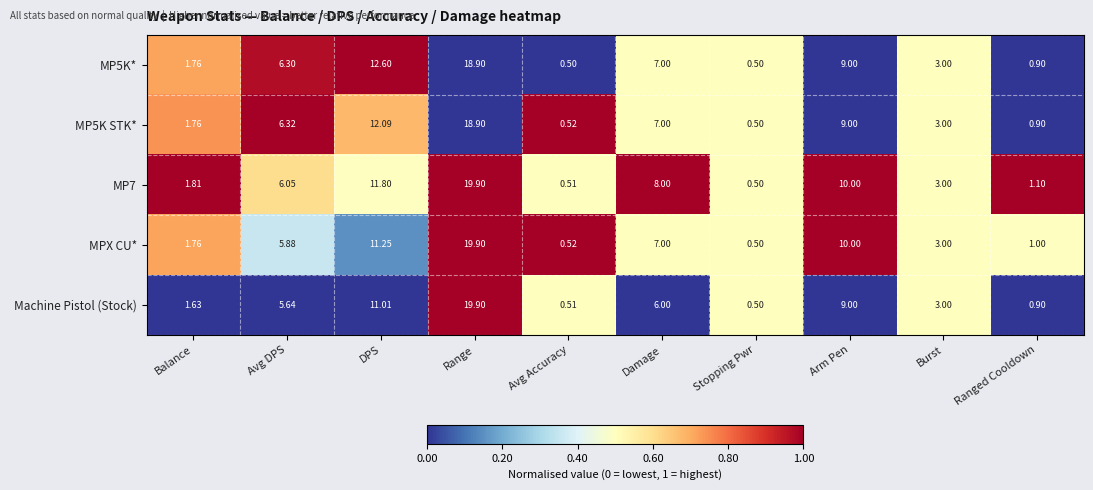

Rank the categories by MPX CU* value from highest to lowest.

Range, DPS, Arm Pen, Damage, Avg DPS, Burst, Balance, Ranged Cooldown, Avg Accuracy, Stopping Pwr